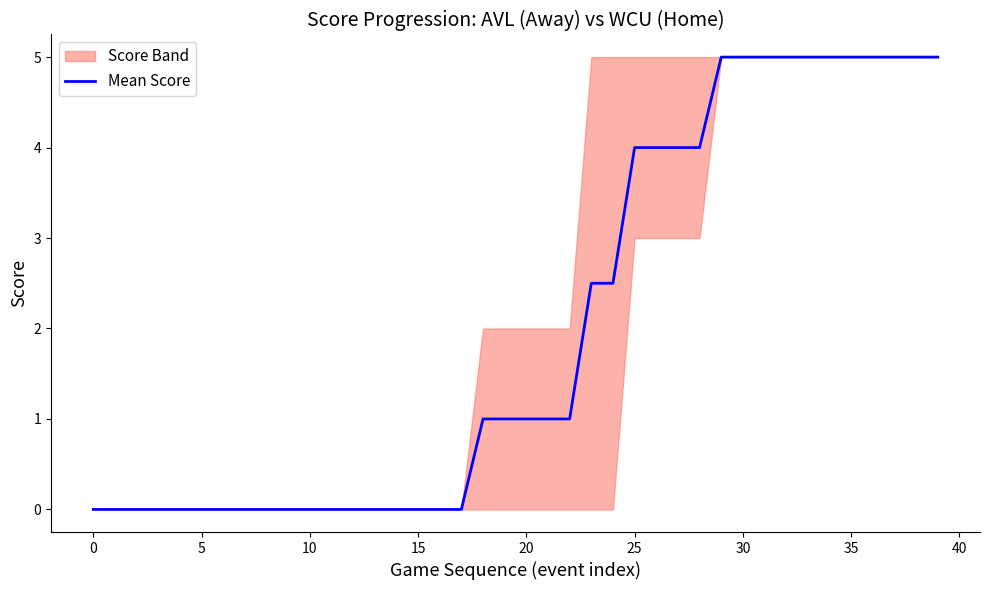

The chart shows a value of 0.4 at 19. True or false?

False